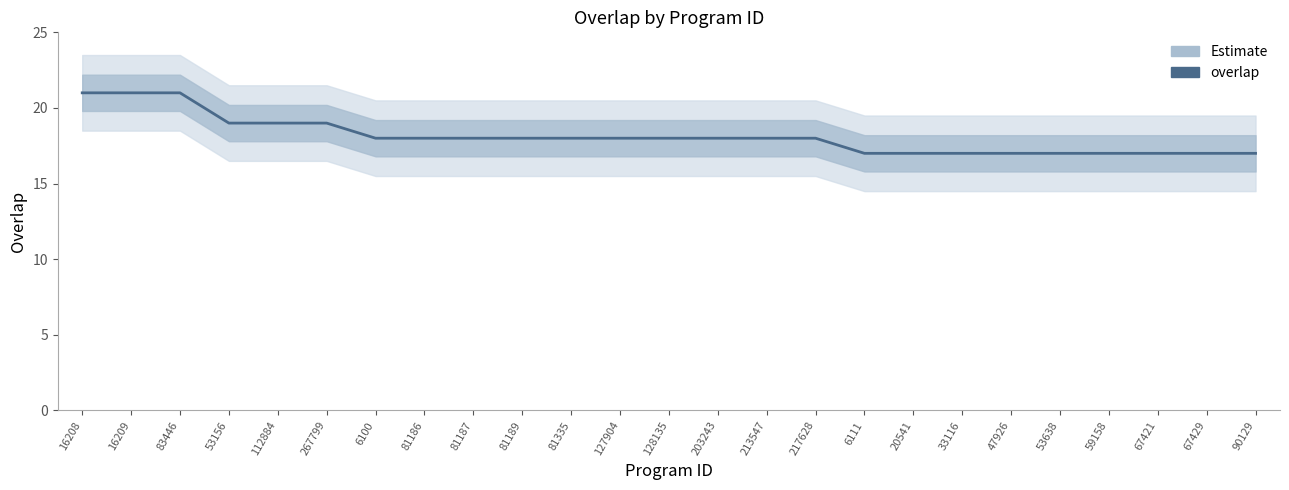

Is it true that the value at 67421 is 17?

True